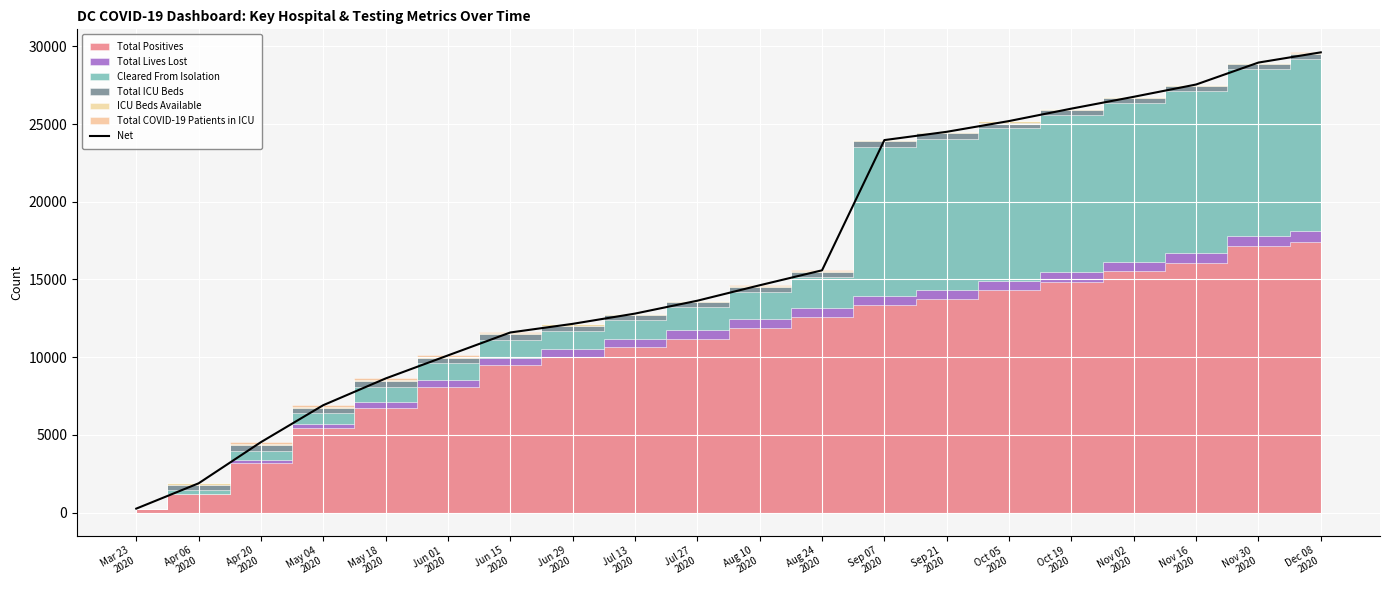

List the labels in order of value, largest first.

Dec 08
2020, Nov 30
2020, Nov 16
2020, Nov 02
2020, Oct 19
2020, Oct 05
2020, Sep 21
2020, Sep 07
2020, Aug 24
2020, Aug 10
2020, Jul 27
2020, Jul 13
2020, Jun 29
2020, Jun 15
2020, Jun 01
2020, May 18
2020, May 04
2020, Apr 20
2020, Apr 06
2020, Mar 23
2020